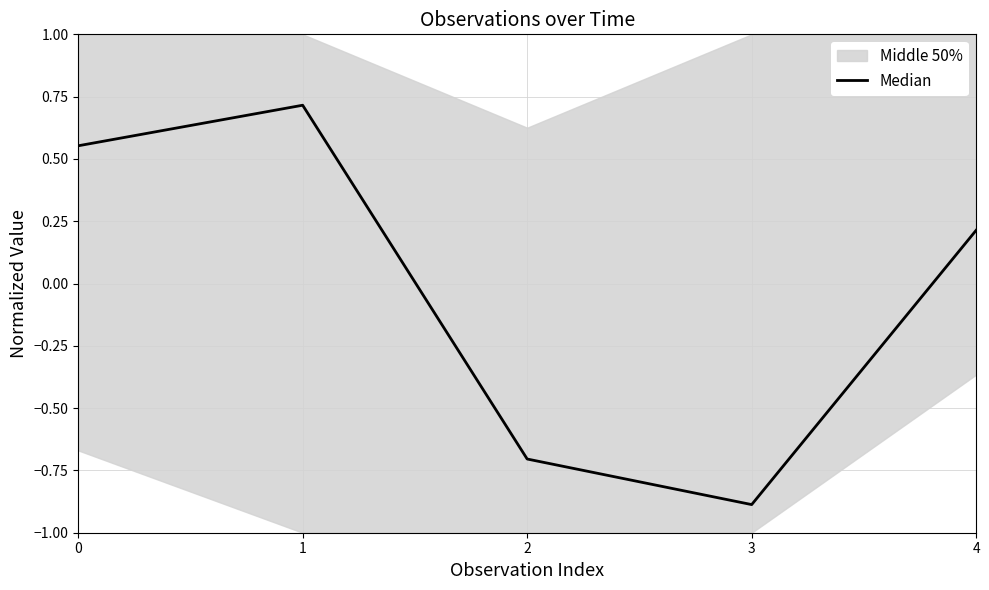

How many values are below zero?

2